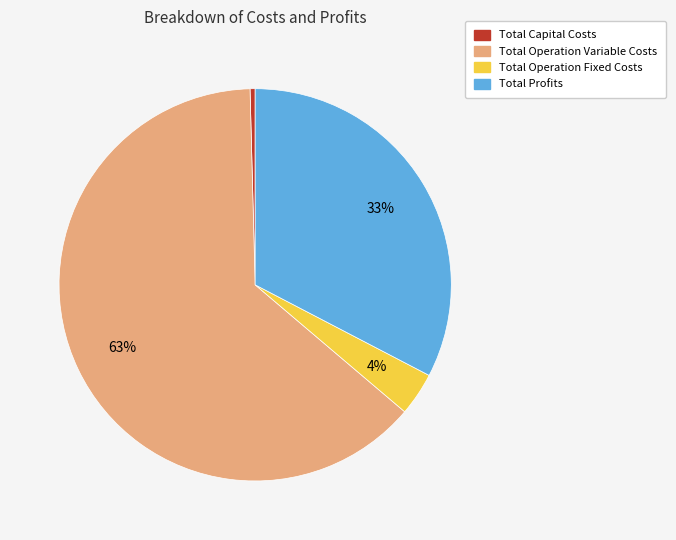

Is it true that Total Operation Fixed Costs is 4% of the pie?

True